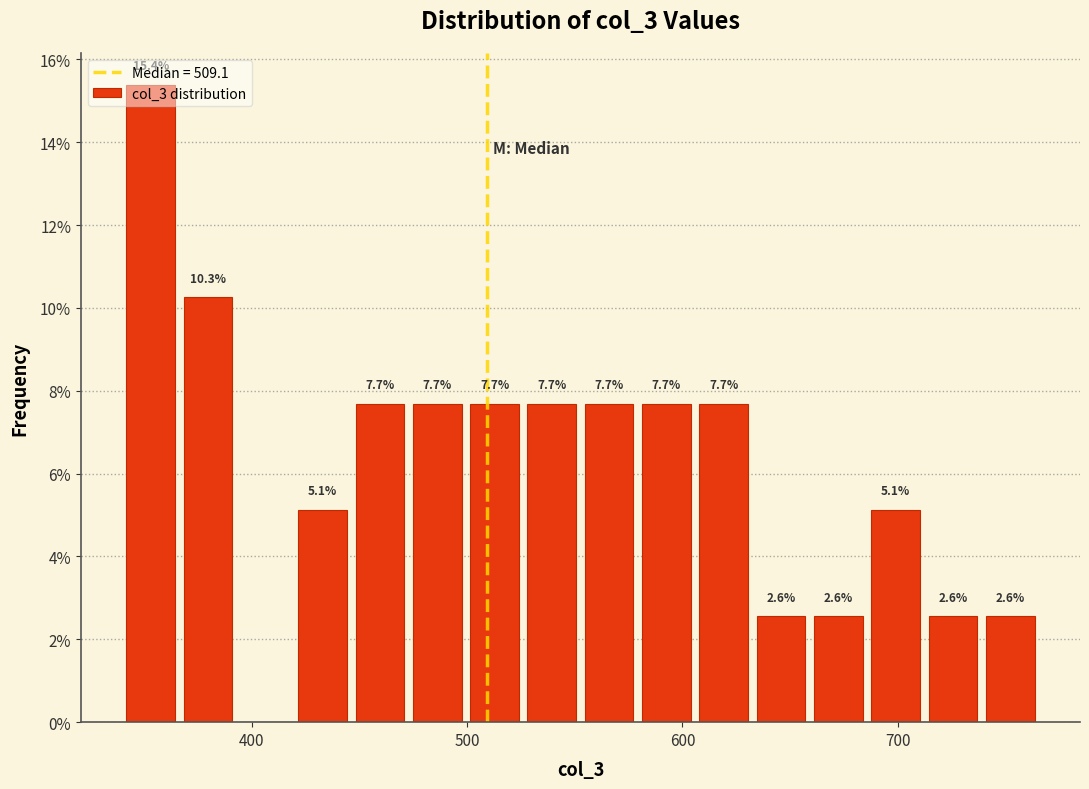

Read against the x-axis, roughly where is the centre of the tallest bar?

350